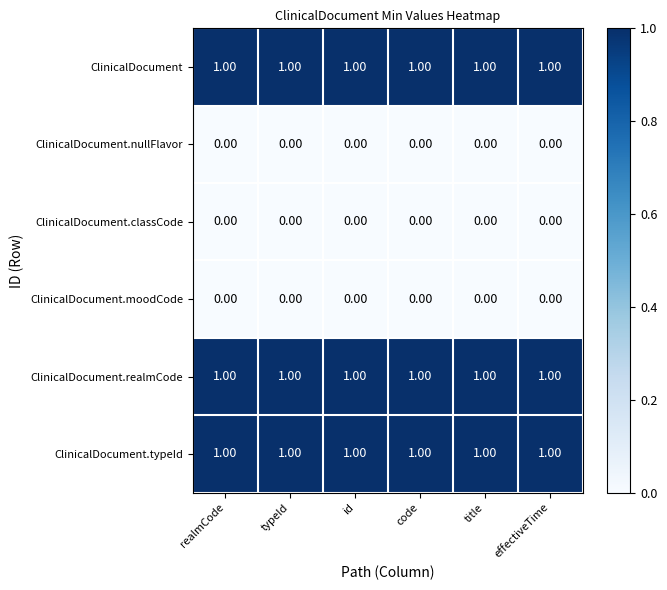

Count the number of data series in this chart.

6